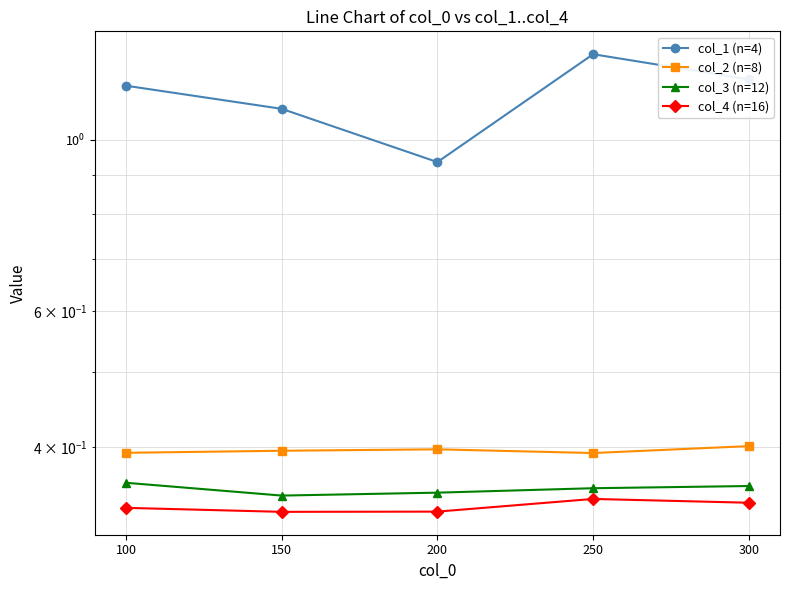

True or false: col_1 (n=4) and col_3 (n=12) cross at least once.

False